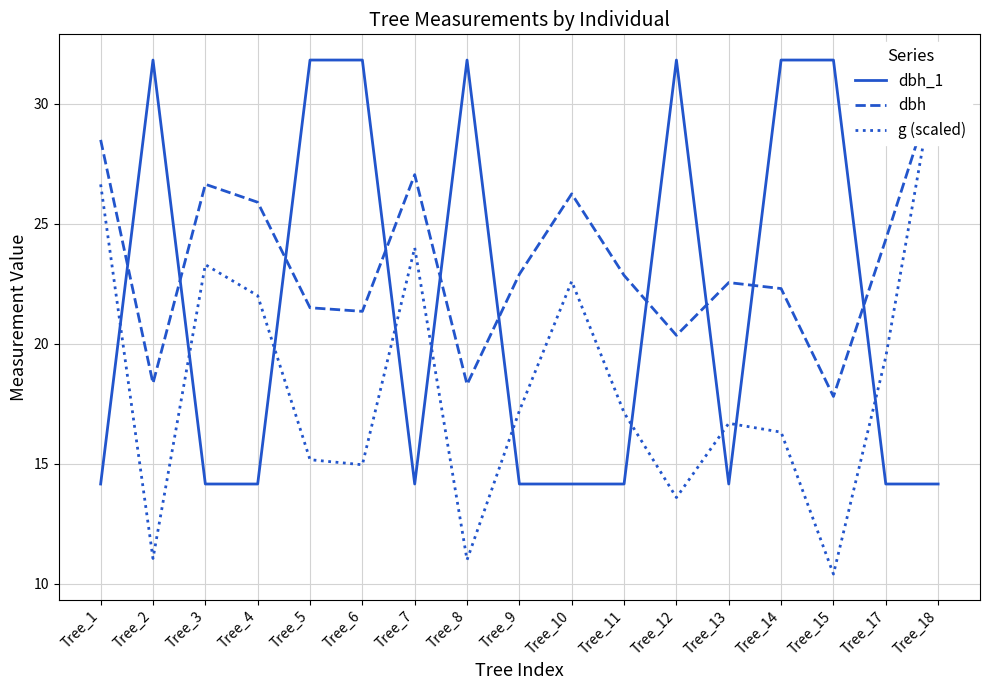

How many lines are shown in the chart?

3